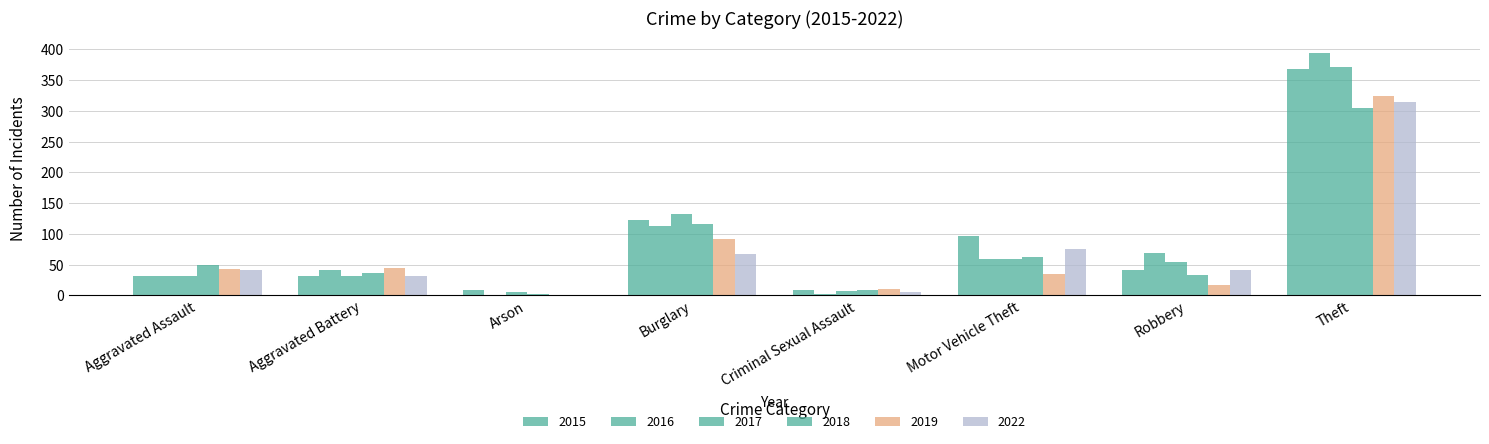

Are the bars horizontal?

No